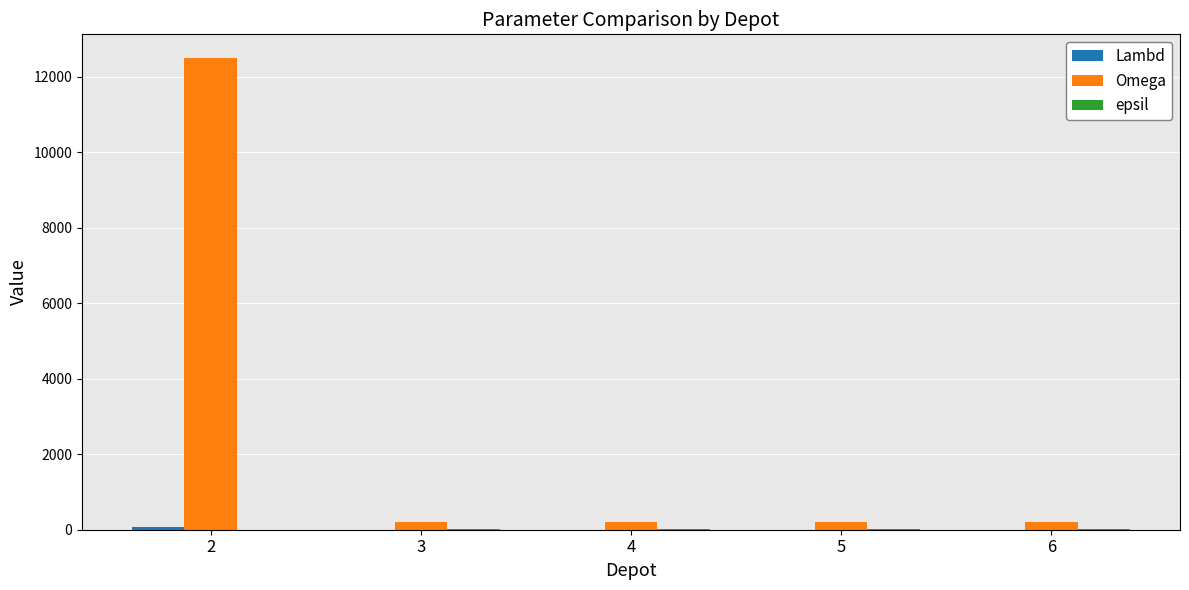

How many groups of bars are there?

5